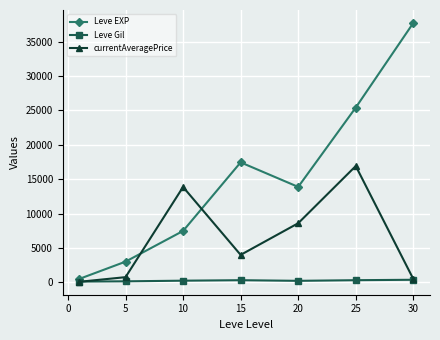

List the series in order of their peak value, lowest first.

Leve Gil, currentAveragePrice, Leve EXP